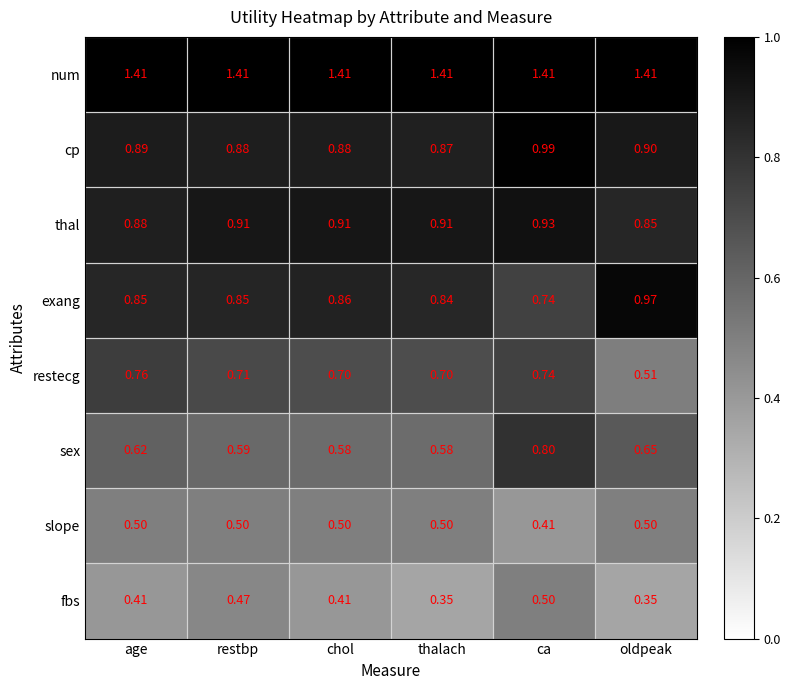

Which series has the widest spread of values?

restecg